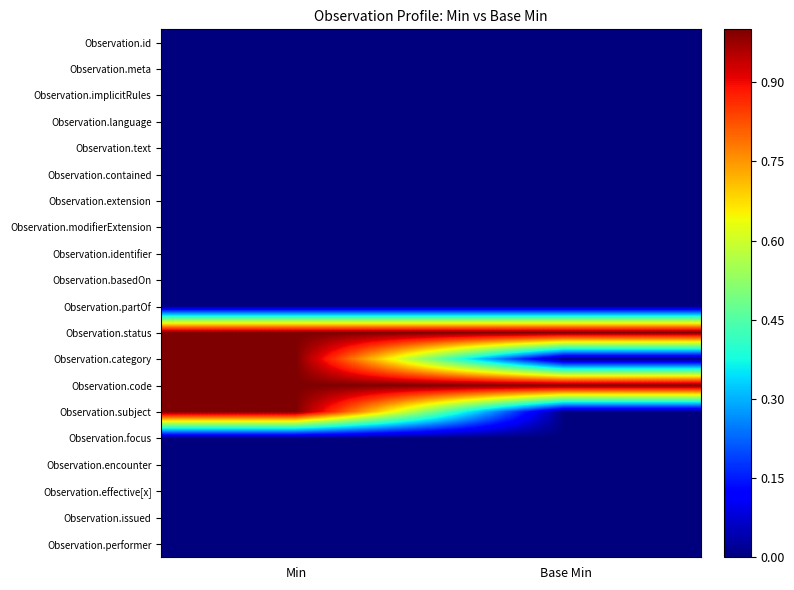

Between Base Min and Min, which is larger?

Base Min